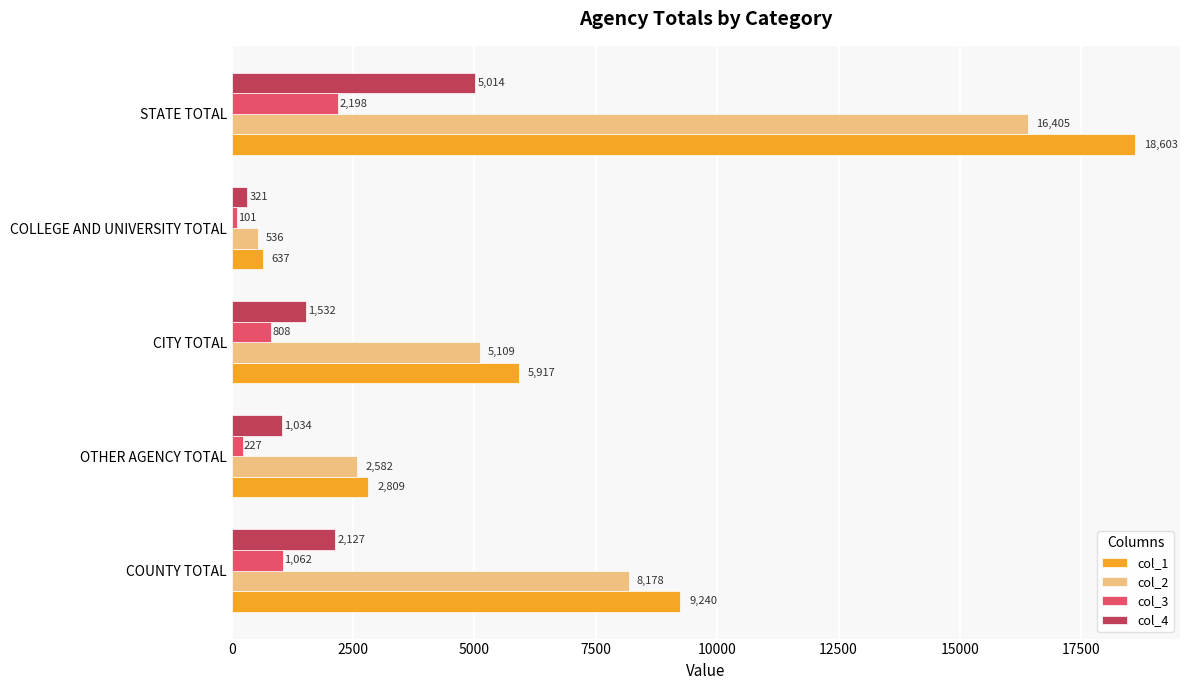

Count the col_4 values in the range 1034 to 2127.

3